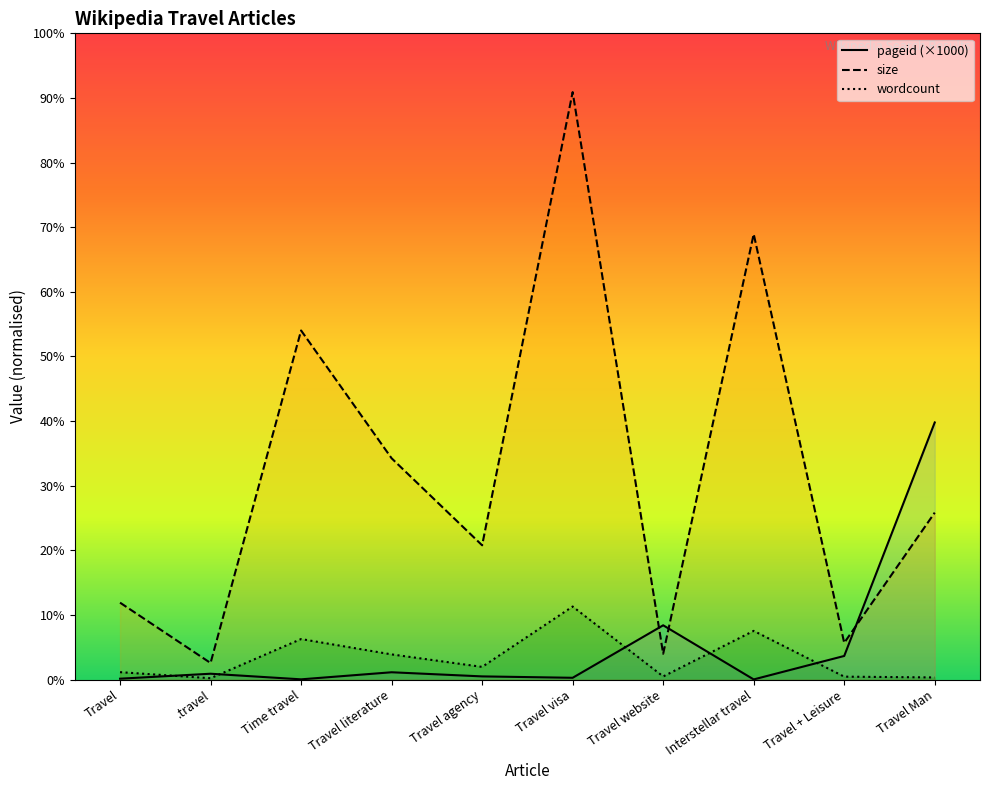

How many lines are shown in the chart?

3